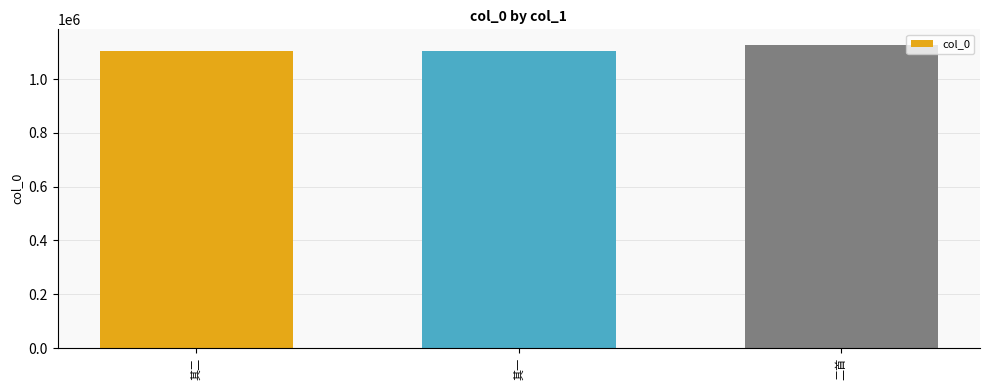

What is the average value?

1112007